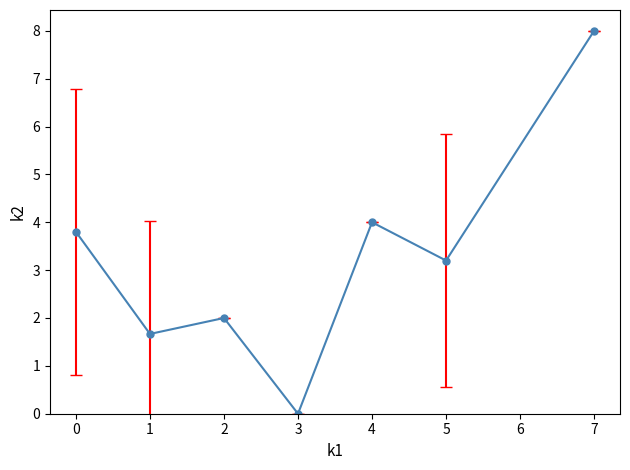

What is the greatest value displayed?

8.0